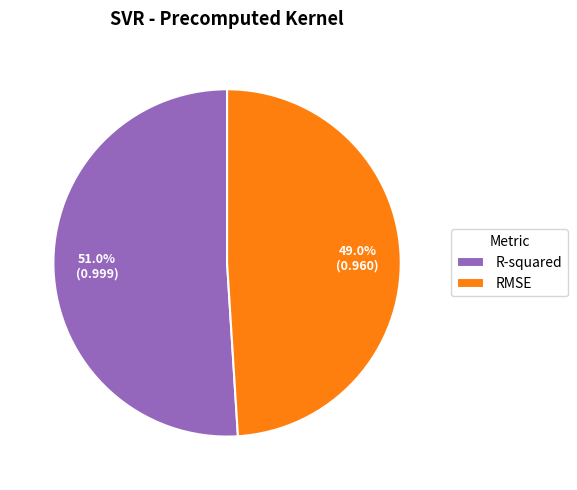

To the nearest percent, what is the combined percentage of RMSE and R-squared?

100%